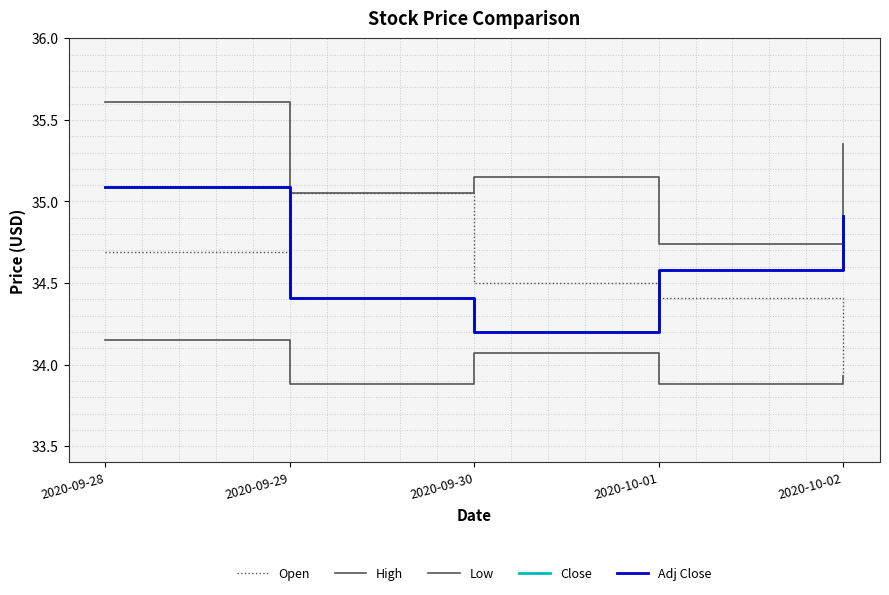

Is the value of Low at 2020-09-30 greater than the value of High at 2020-09-29?

No